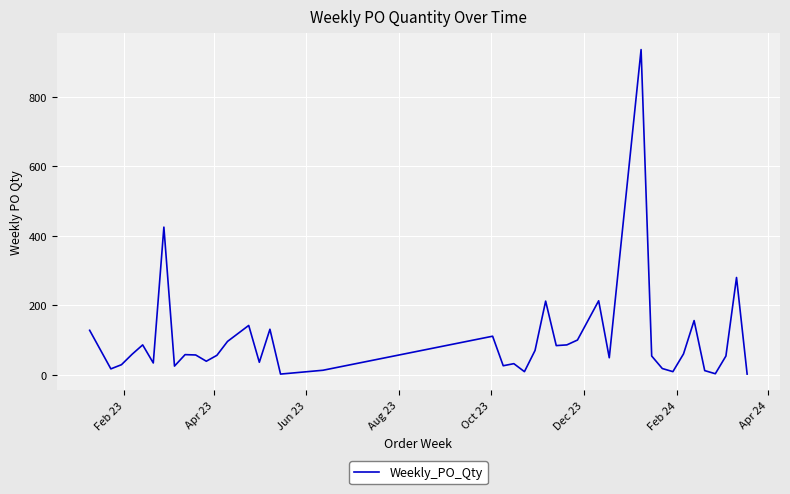

What is the difference between the maximum and minimum values?

934